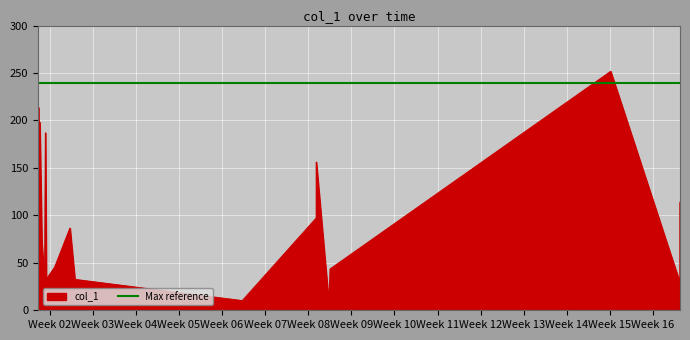

What is the smallest value displayed?

6.1